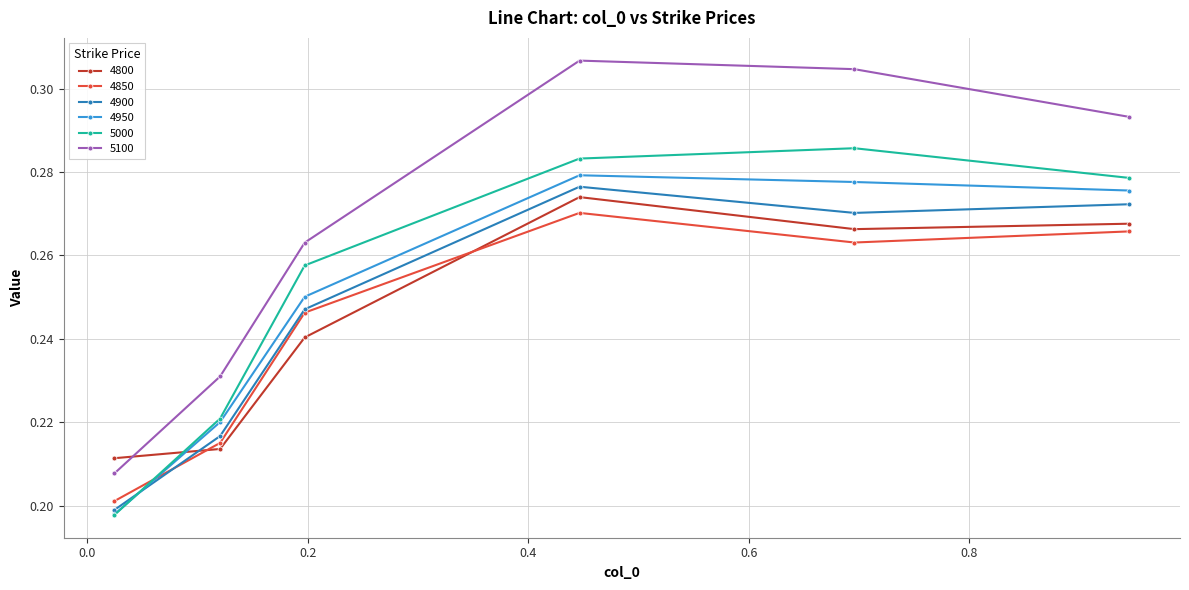

Which series has the largest total across all categories?

5100